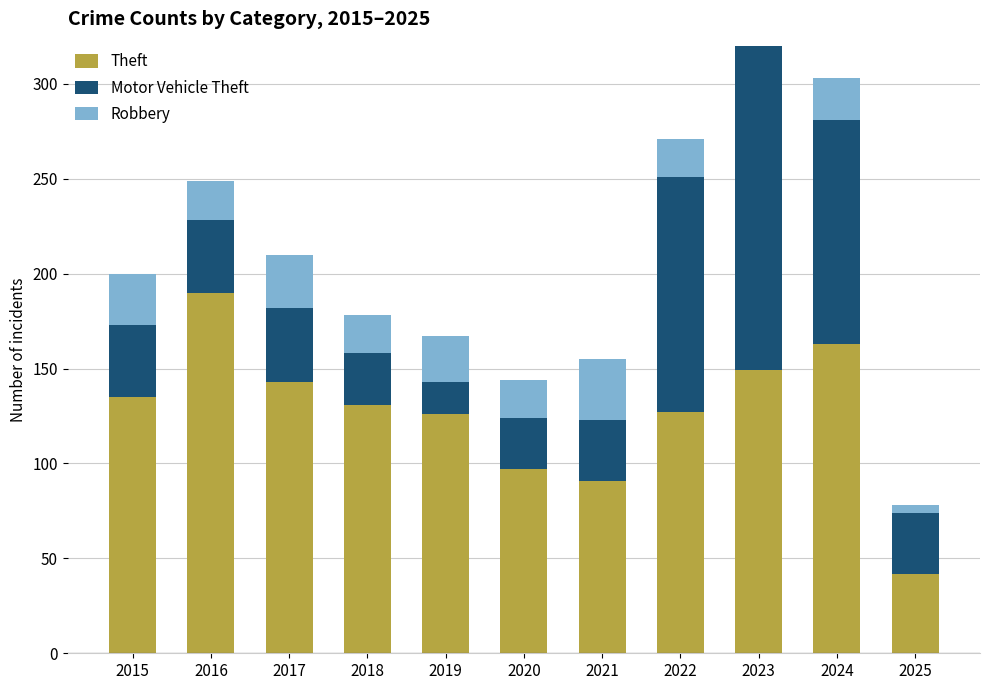

Is the value of Motor Vehicle Theft at 2021 greater than the value of Robbery at 2025?

Yes